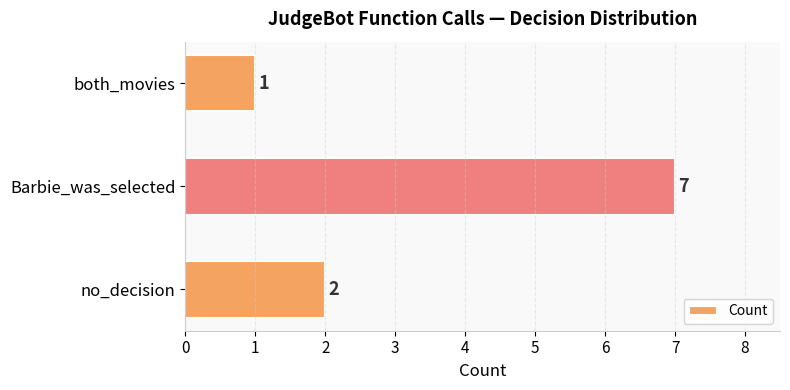

Reading top to bottom, what are all the values shown in this chart?

both_movies=1	Barbie_was_selected=7	no_decision=2